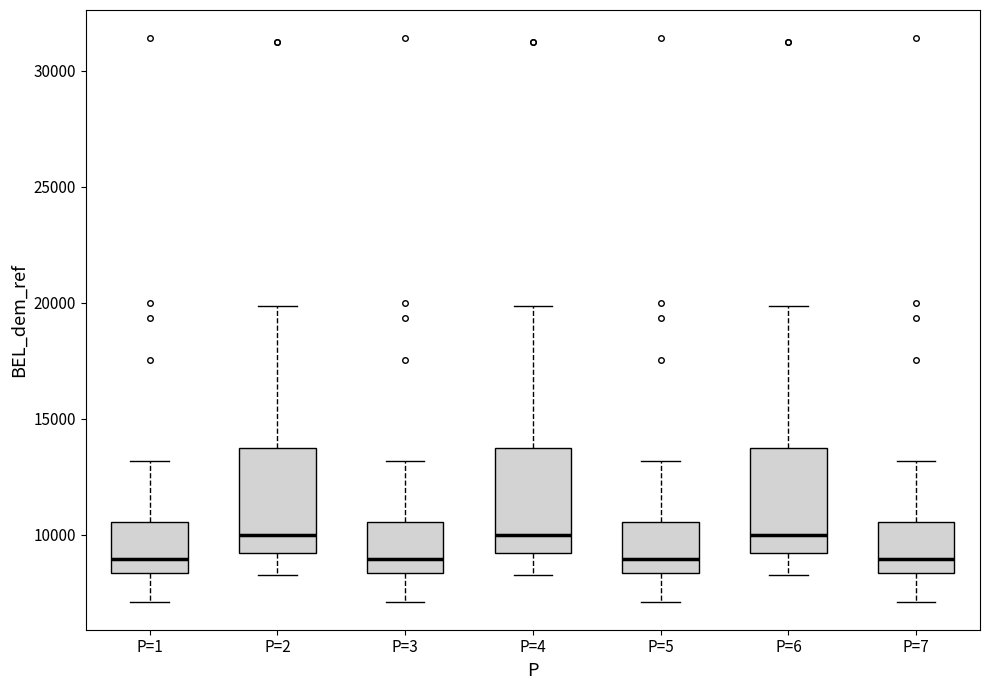

Reading left to right, transcribe this box plot: for each box, give where its median line is, the range the box spans, and where its two whiskers end, as read against the y-axis. The values are not printed on the chart, so give them approximately, as read against the axis.

P=1: median 9000, box 8500 to 10500, whiskers 7000 to 13000
P=2: median 10000, box 9000 to 13500, whiskers 8500 to 20000
P=3: median 9000, box 8500 to 10500, whiskers 7000 to 13000
P=4: median 10000, box 9000 to 13500, whiskers 8500 to 20000
P=5: median 9000, box 8500 to 10500, whiskers 7000 to 13000
P=6: median 10000, box 9000 to 13500, whiskers 8500 to 20000
P=7: median 9000, box 8500 to 10500, whiskers 7000 to 13000